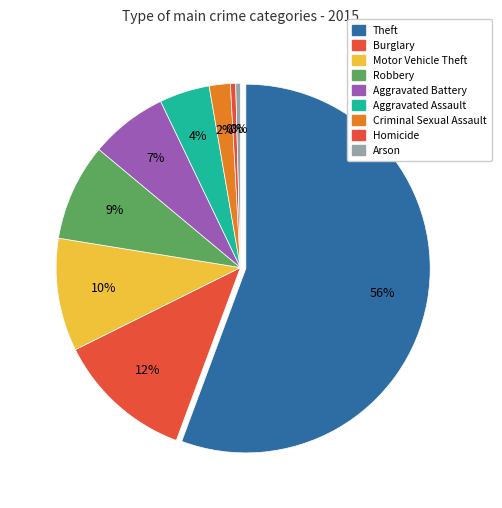

What percentage is NOT represented by Motor Vehicle Theft?

90.1%